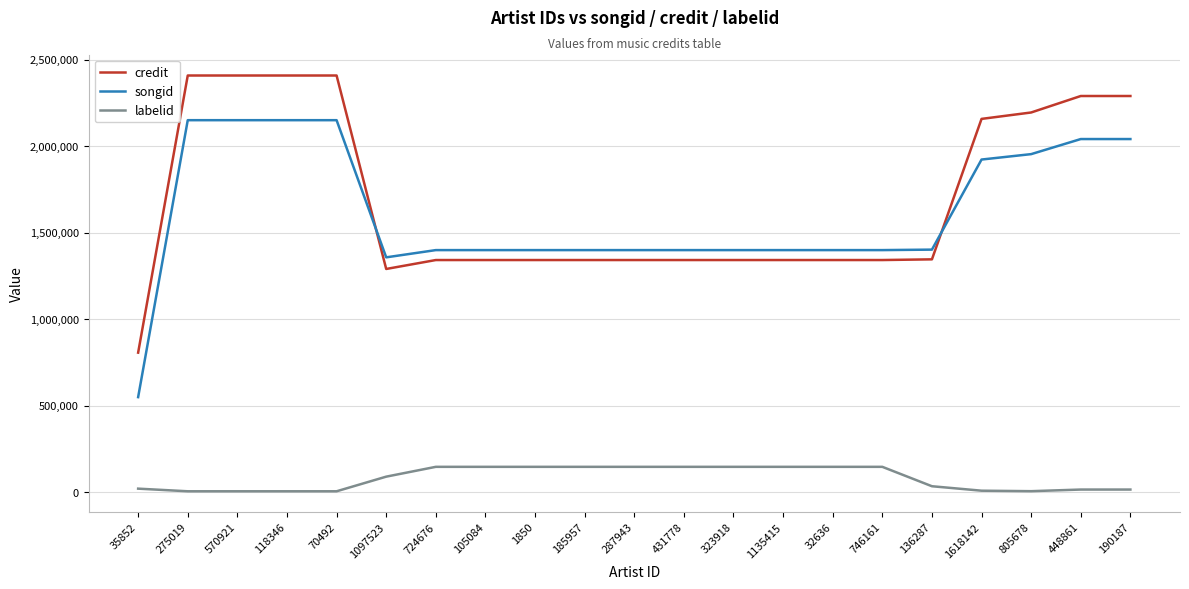

Which series has the widest spread of values?

credit